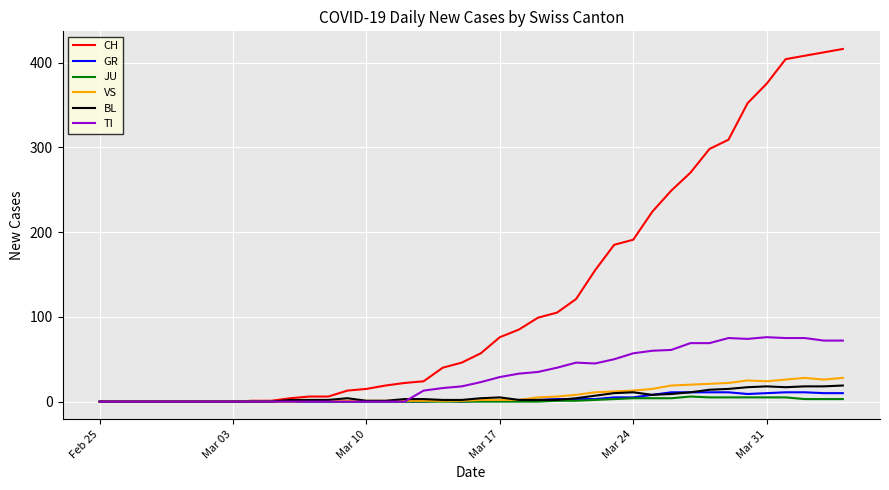

Which series has the largest total across all categories?

CH